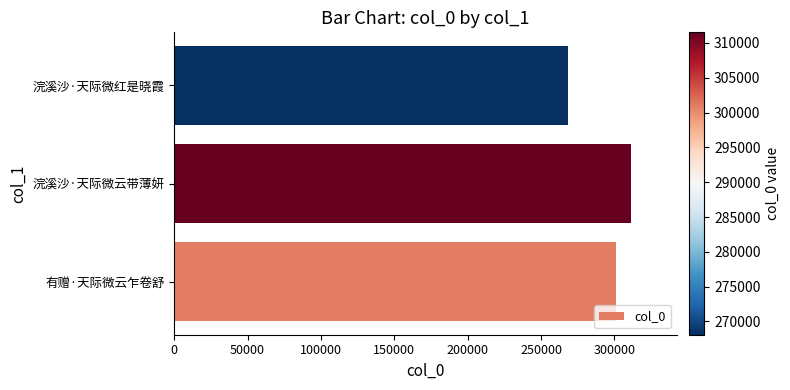

At which category does the chart reach its peak across all series?

浣溪沙·天际微云带薄妍